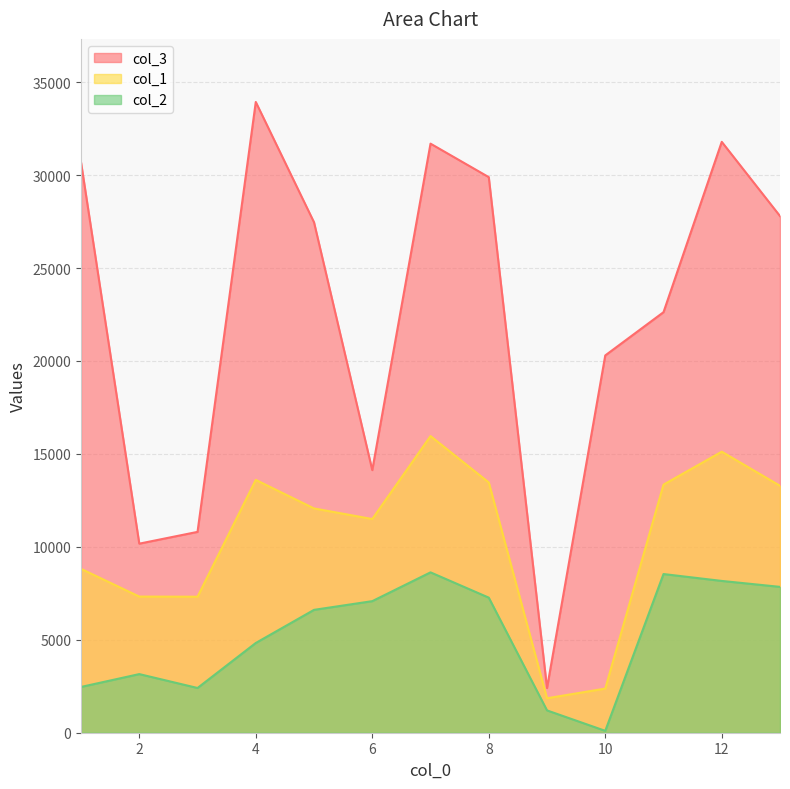

Rank the series by their maximum value, from highest to lowest.

col_3, col_1, col_2